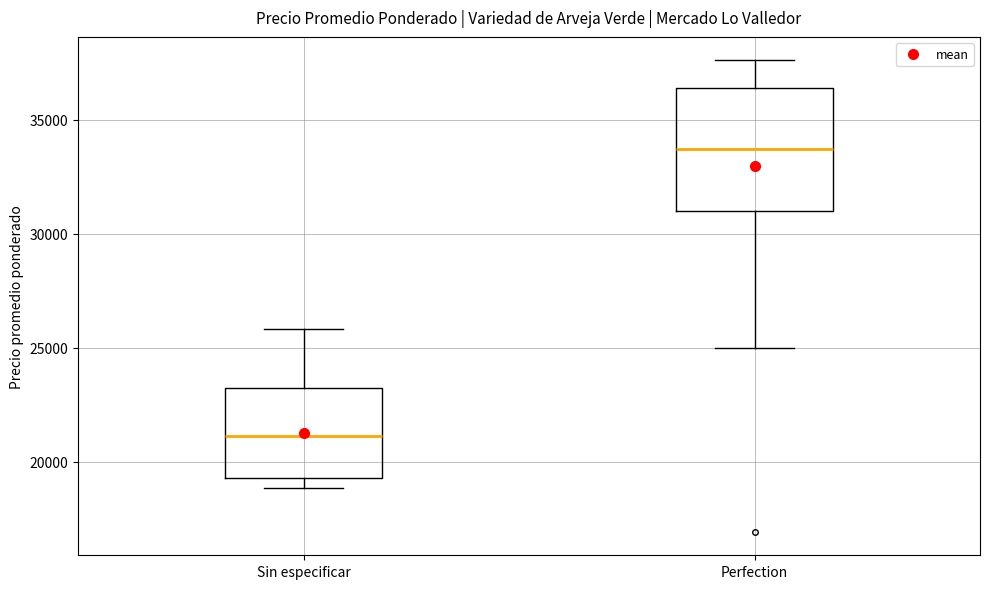

Where is the lower edge of the box for Perfection on the y-axis? The values are not printed on the chart, so give them approximately, as read against the axis.

31000